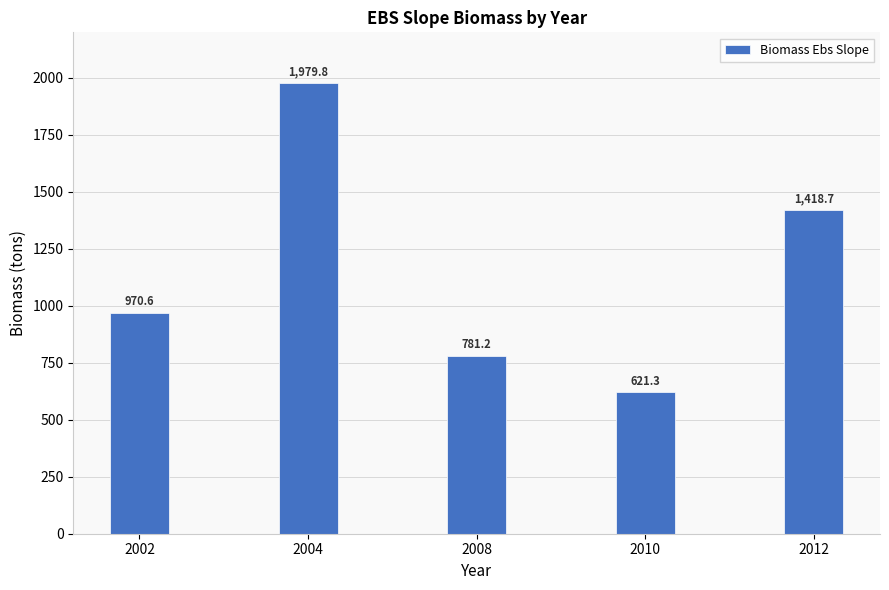

Is it true that the value at 2010 is 810.7?

False